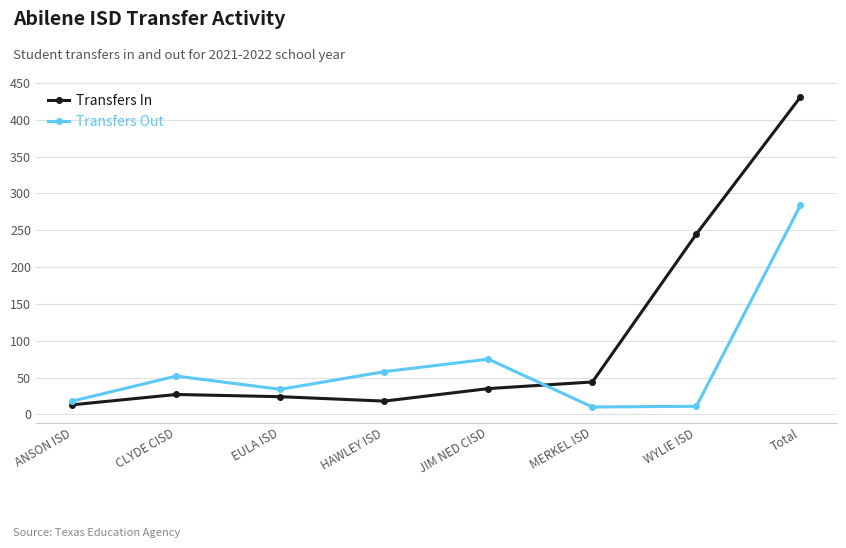

What is the total value across all series at MERKEL ISD?

54